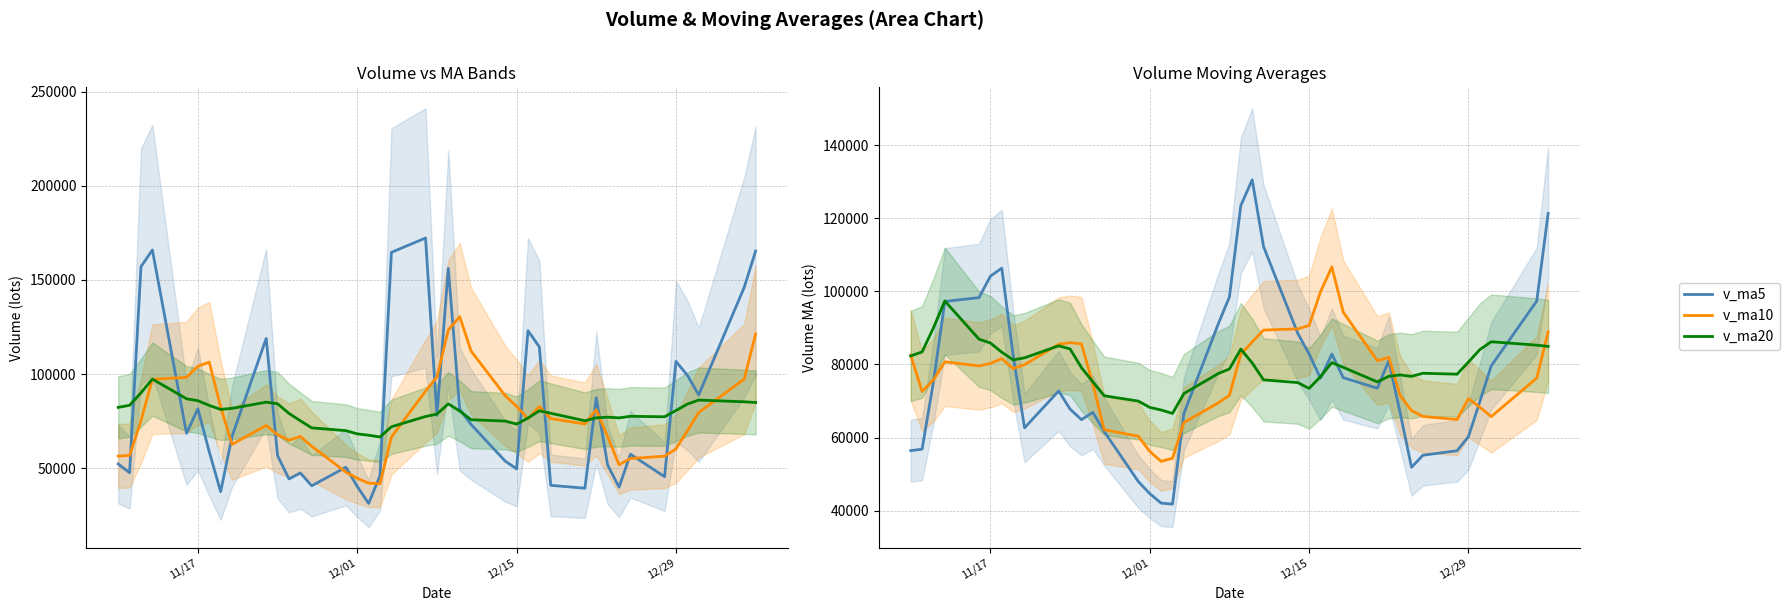

Is it true that volume equals 16929.8 at 16?

False